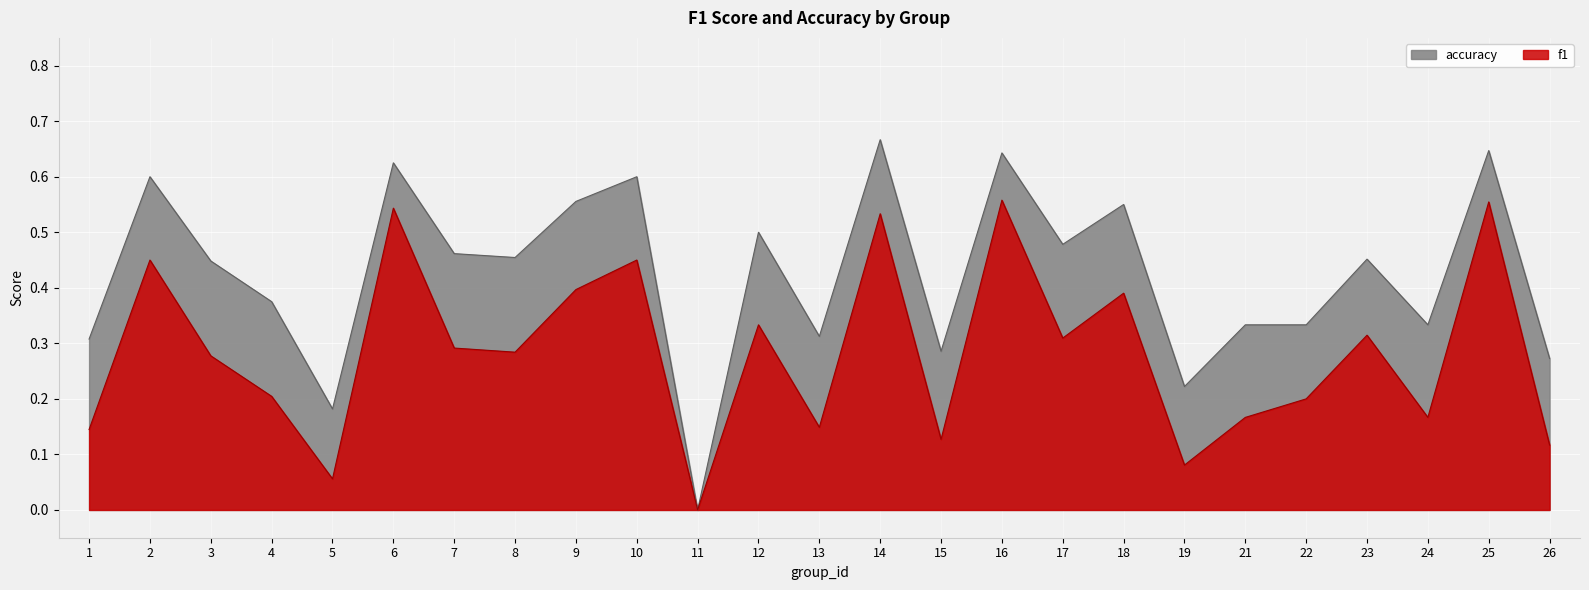

Where is the first local minimum for accuracy?

5